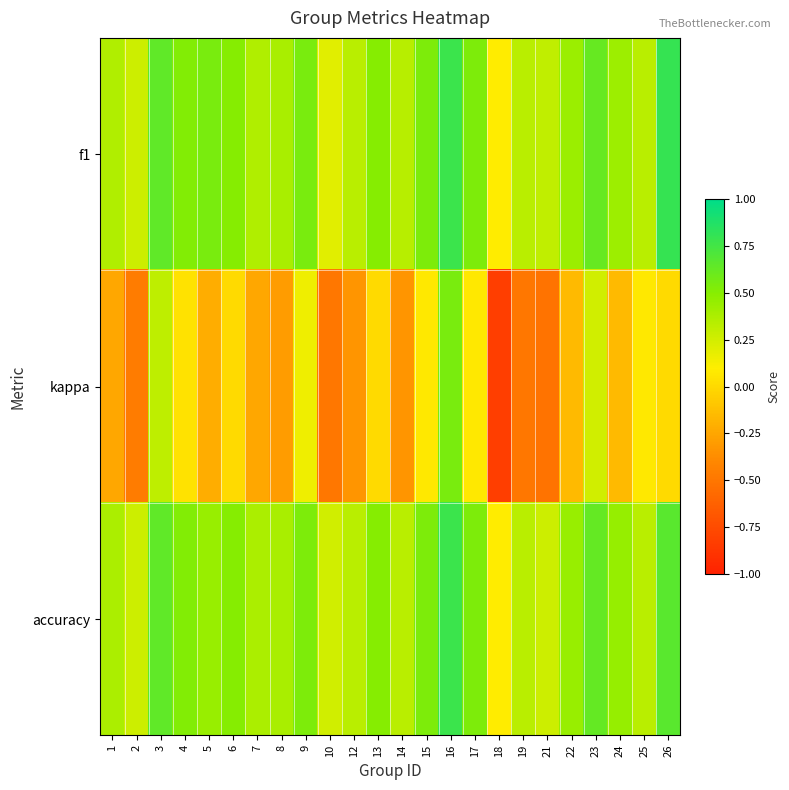

Which series has the widest spread of values?

kappa